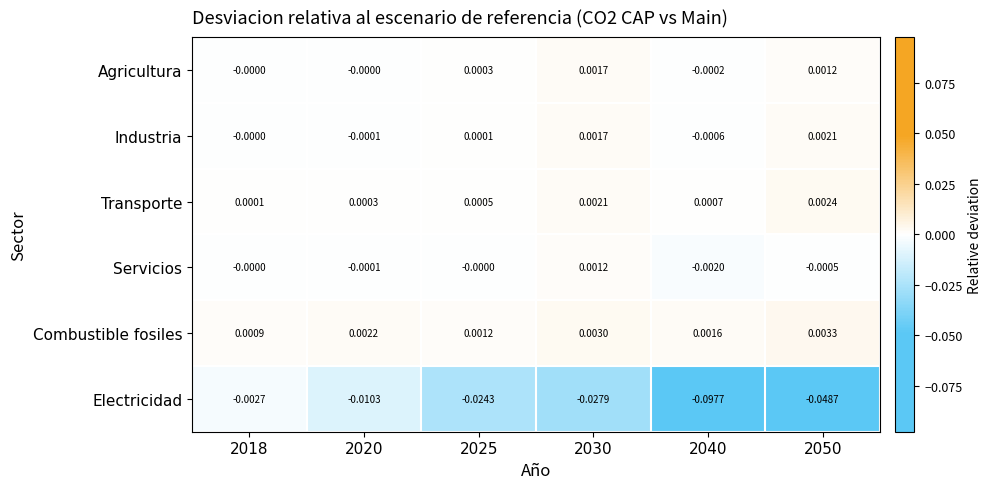

At how many categories does at least one series exceed 0?

6